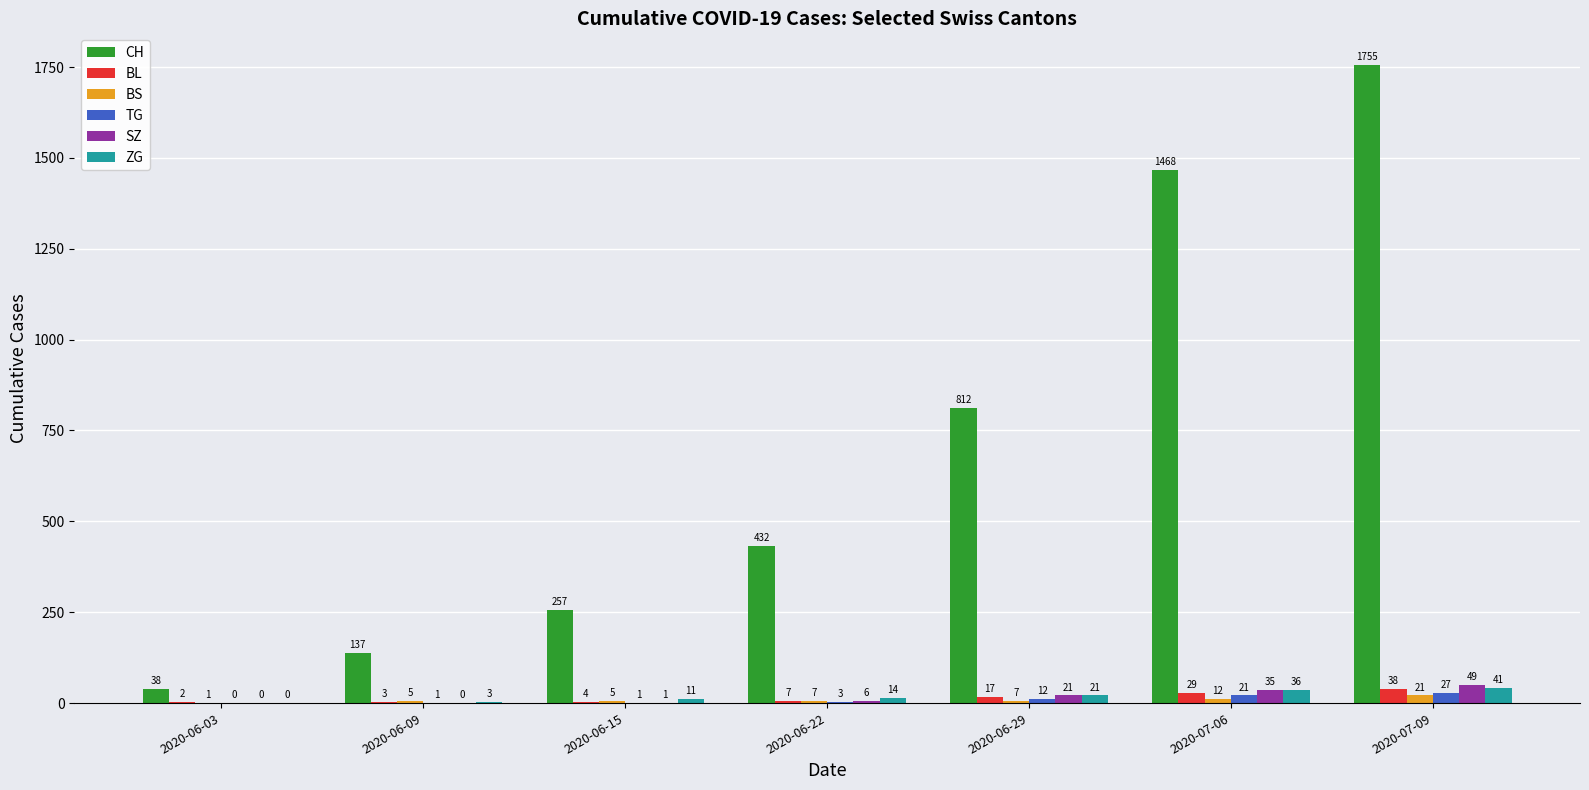

What is the total value across all series at 2020-06-22?

469